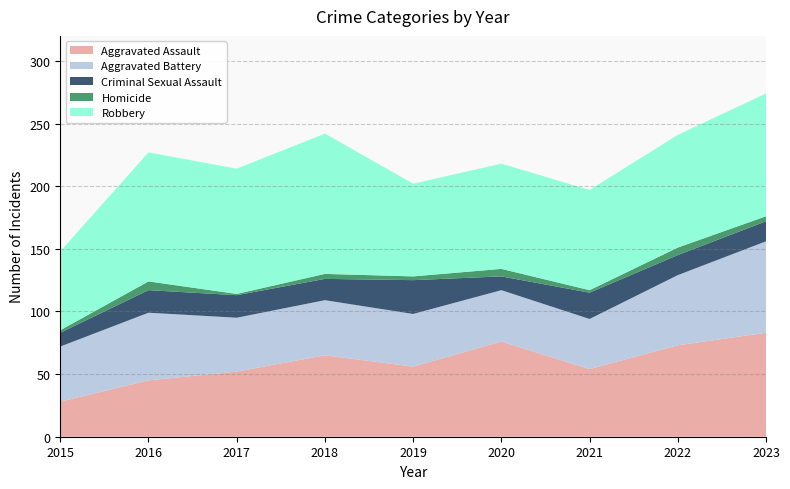

Reading right to left, transcribe all the data shown in this chart.

Aggravated Assault: 83	73	54	76	56	65	52	45	28
Aggravated Battery: 73	56	40	41	42	44	43	54	44
Criminal Sexual Assault: 16	16	21	11	27	17	18	18	11
Homicide: 4	6	2	6	3	4	1	7	2
Robbery: 98	90	80	84	74	112	100	103	63